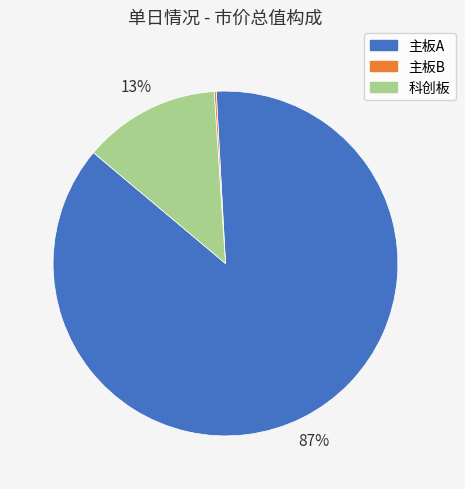

To the nearest percent, what is the difference between the largest and smallest slice percentages?

87%